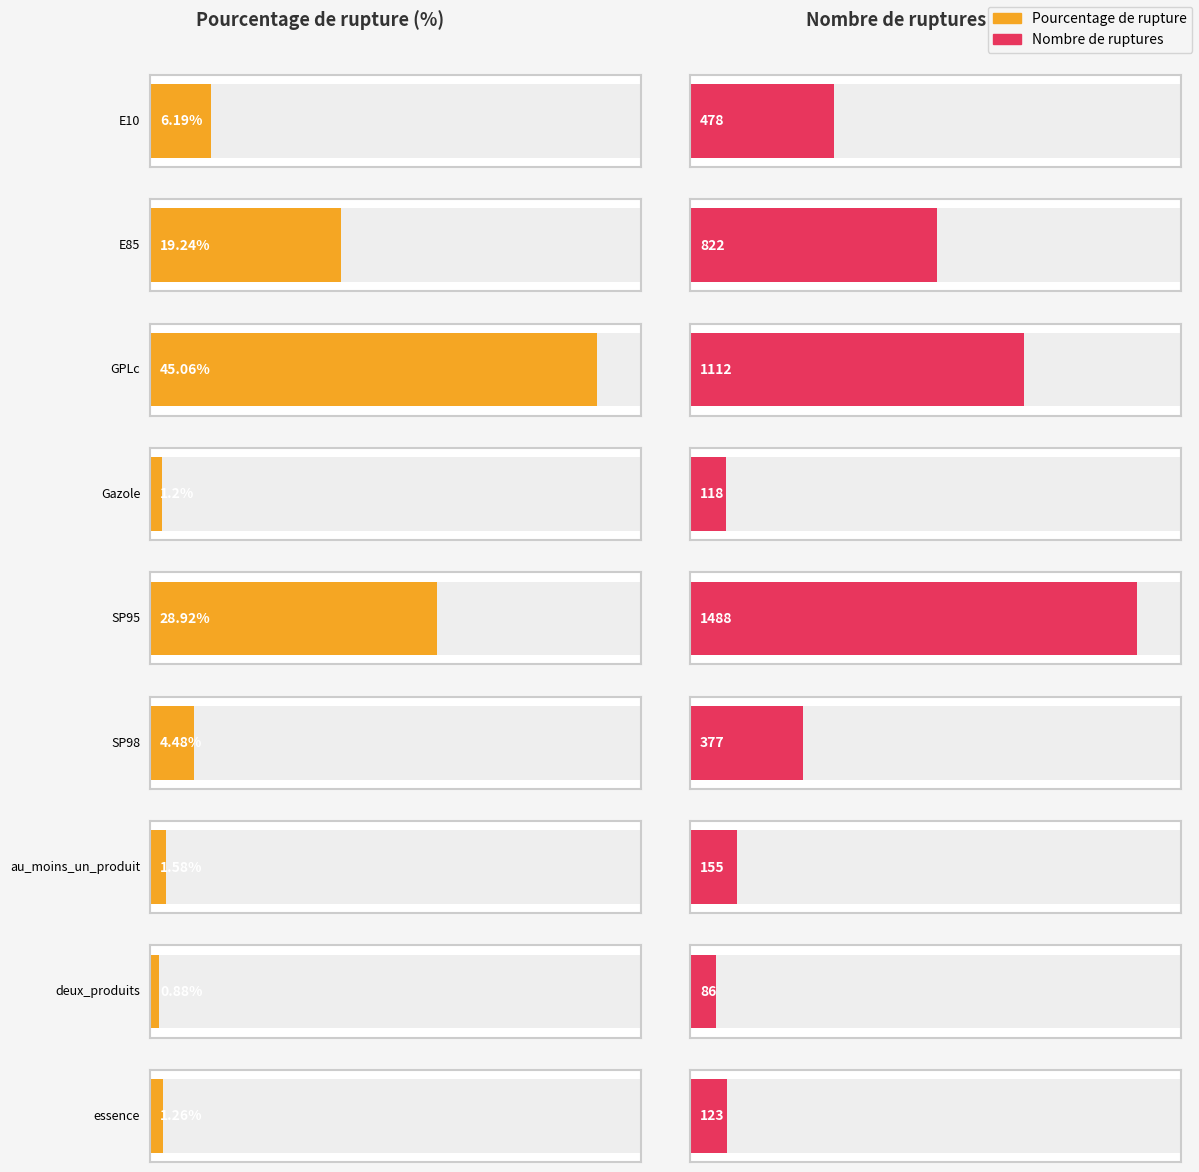

Rank the categories by nombre_rupture value from lowest to highest.

deux_produits, Gazole, essence, au_moins_un_produit, SP98, E10, E85, GPLc, SP95